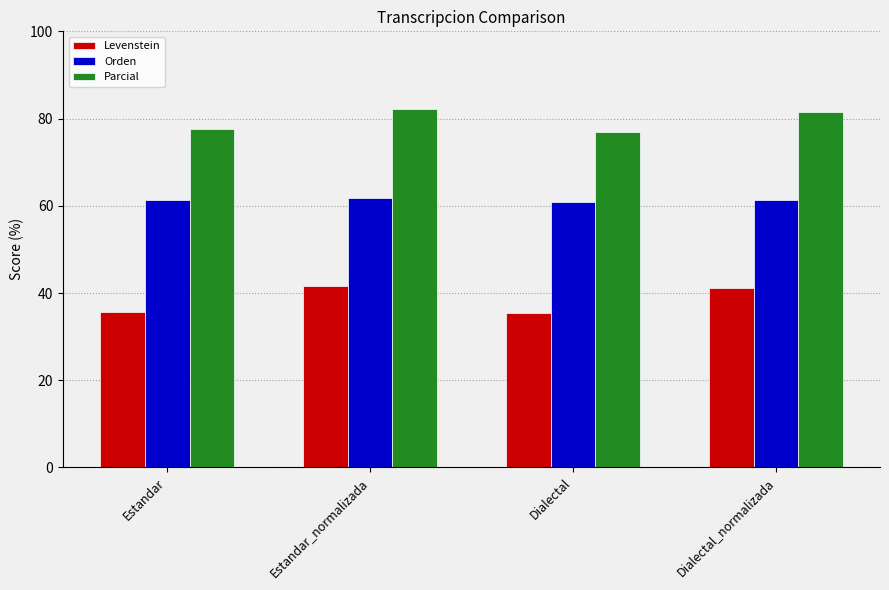

What is the value of the Levenstein bar at the 3rd from the left?

35.4